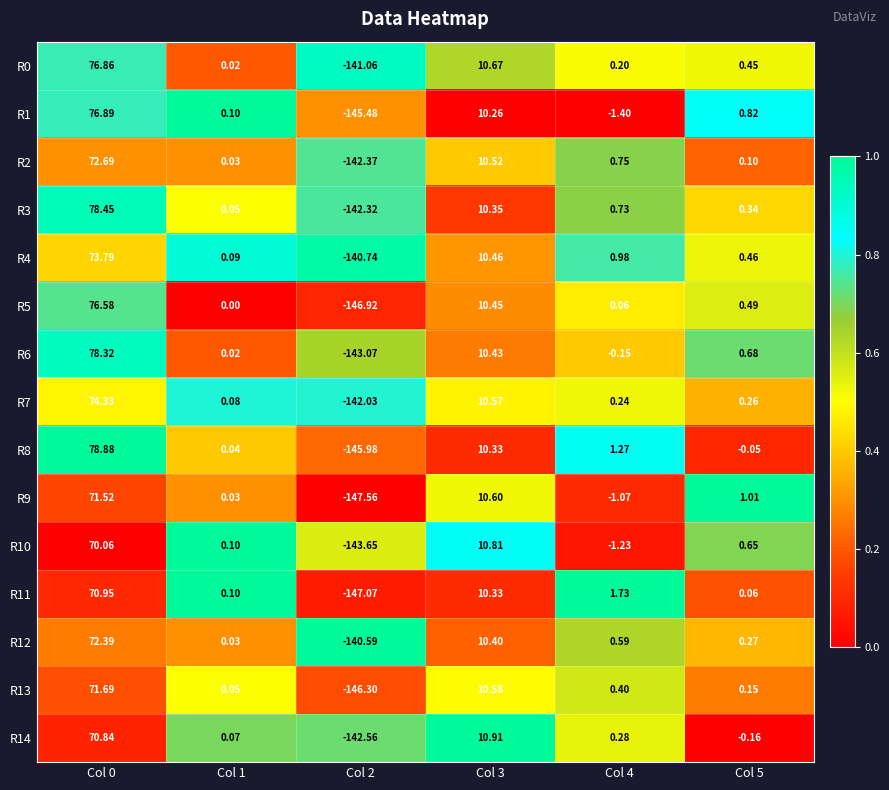

What is the spread (max minus min) of values at Col 1?

0.1